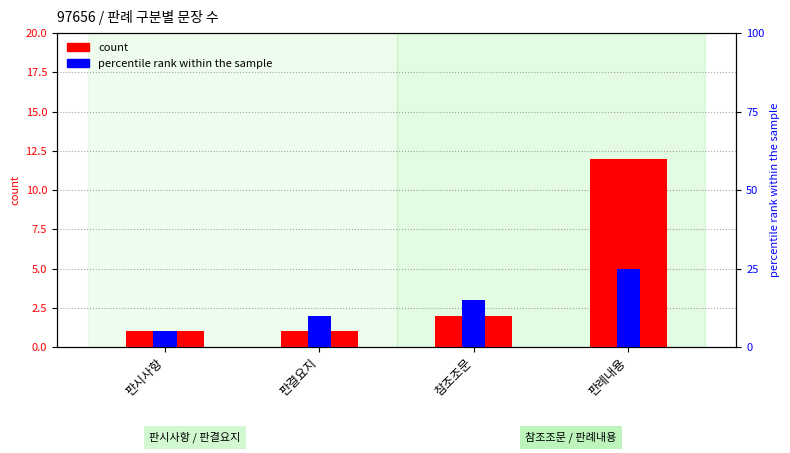

What is the label of the 4th bar from the right?

판시사항